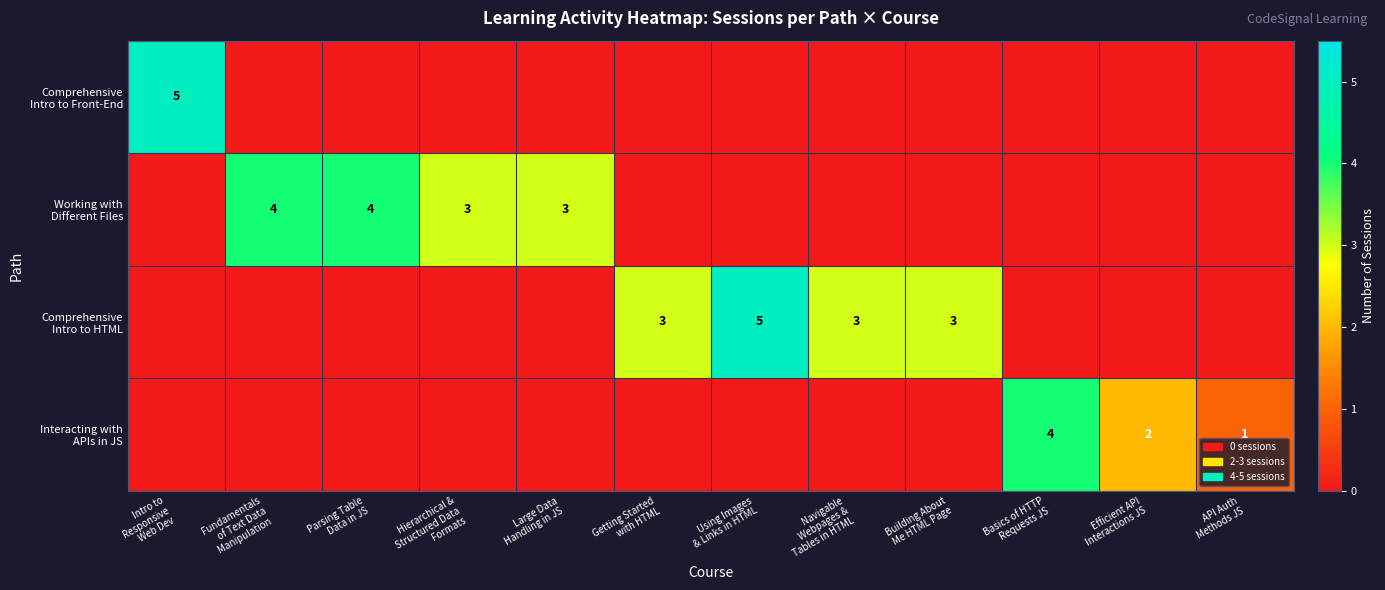

What is the sum of all Comprehensive Intro to Front-End values?

5